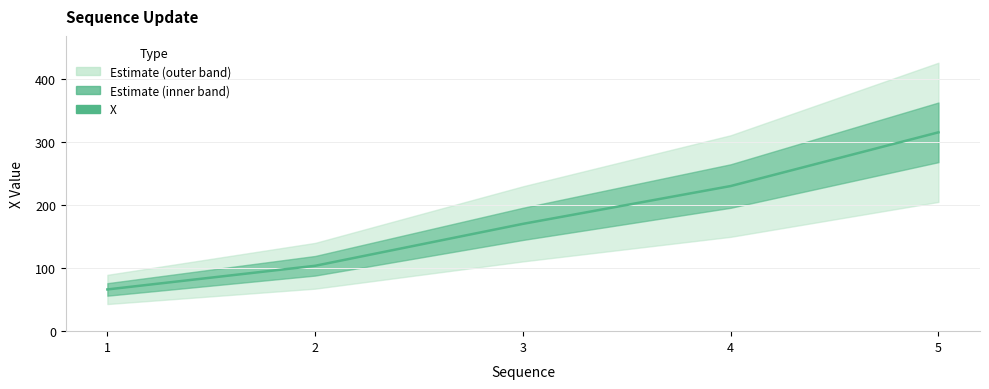

What is the sum of the values at 5 and 3?

486.6